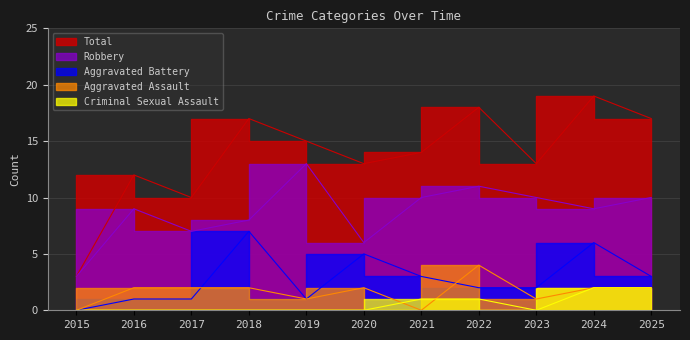

Which series has the largest range (max minus min)?

Total